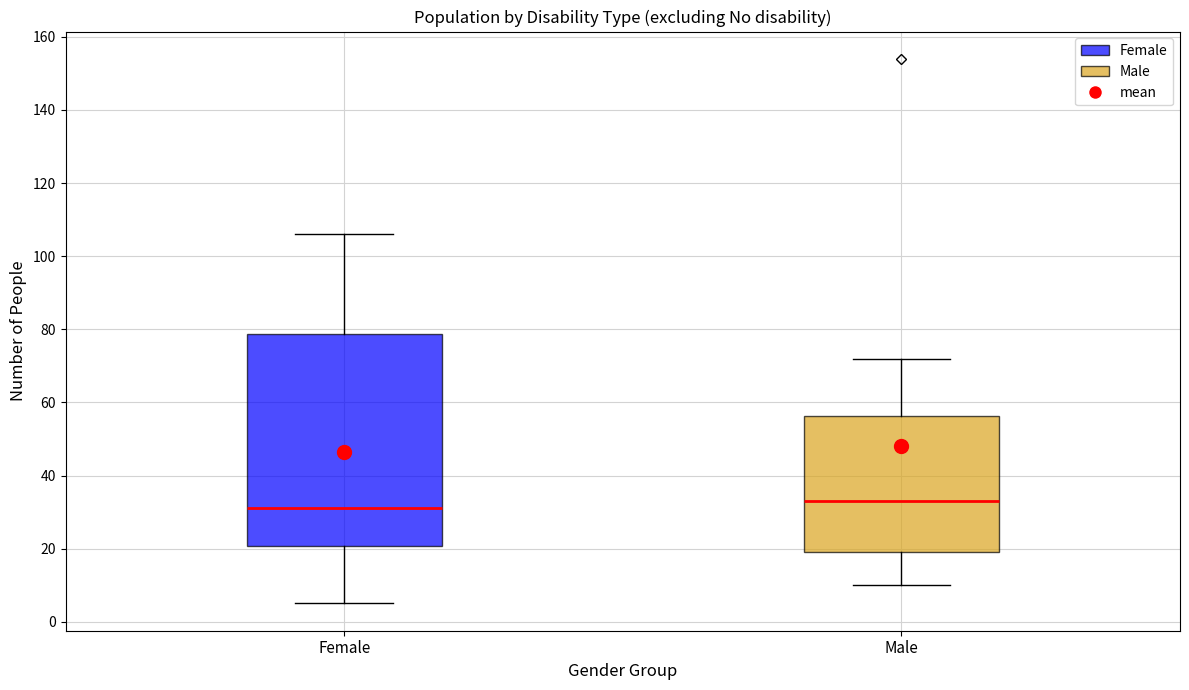

Where does the upper whisker of the box for Female end on the y-axis? The values are not printed on the chart, so give them approximately, as read against the axis.

106